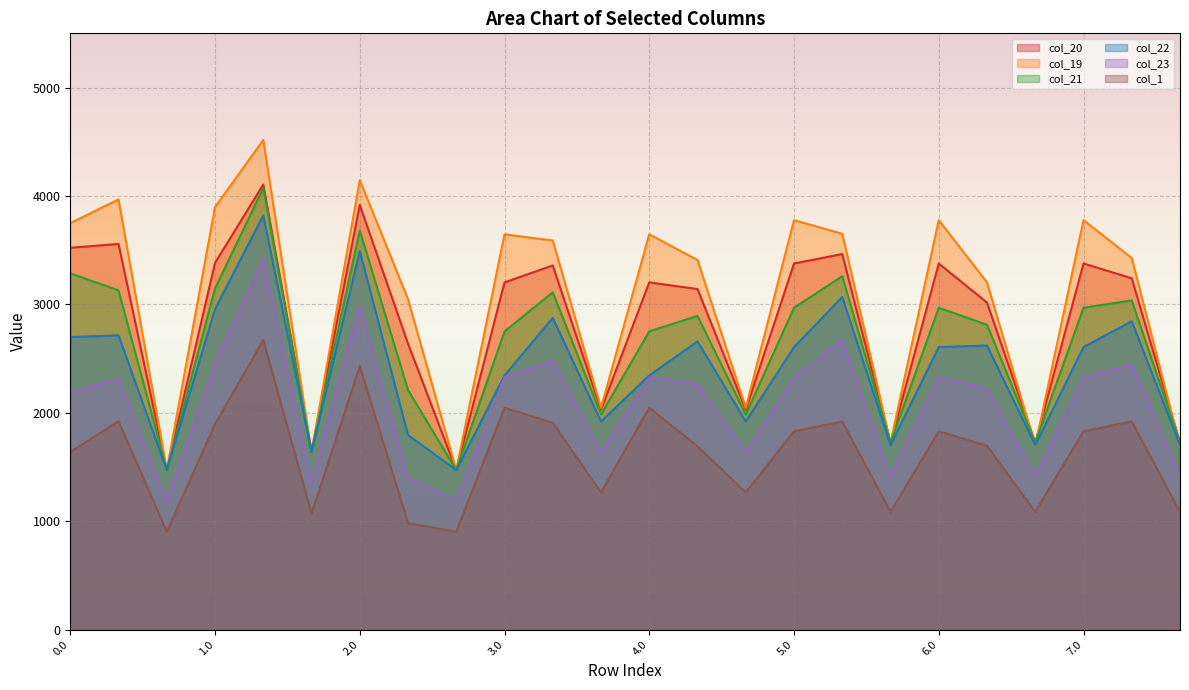

Is the value of col_22 at 3.0 greater than the value of col_19 at 2.1?

No